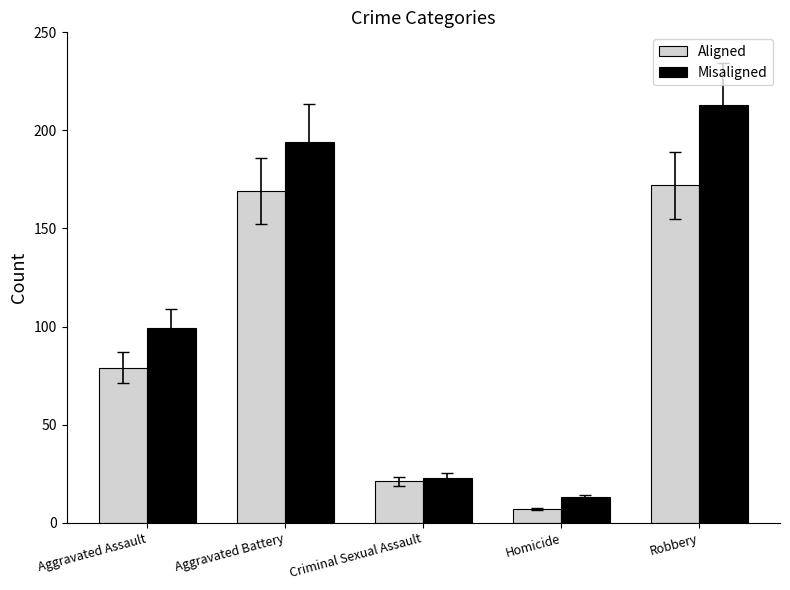

At how many categories does at least one series exceed 174?

2